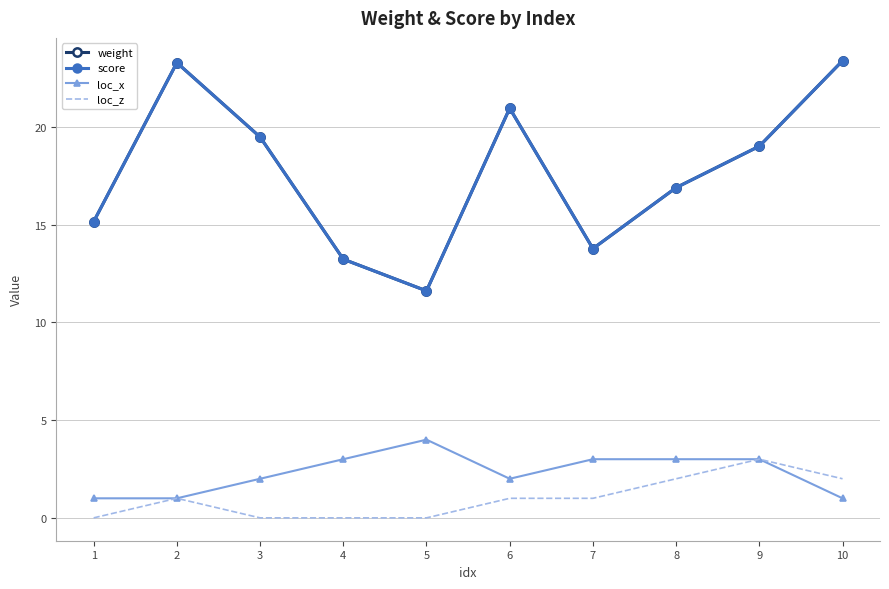

How many data points in weight are above 19?

5